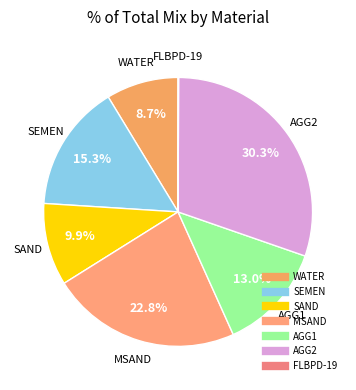

The SAND slice represents 1% of the pie. True or false?

False